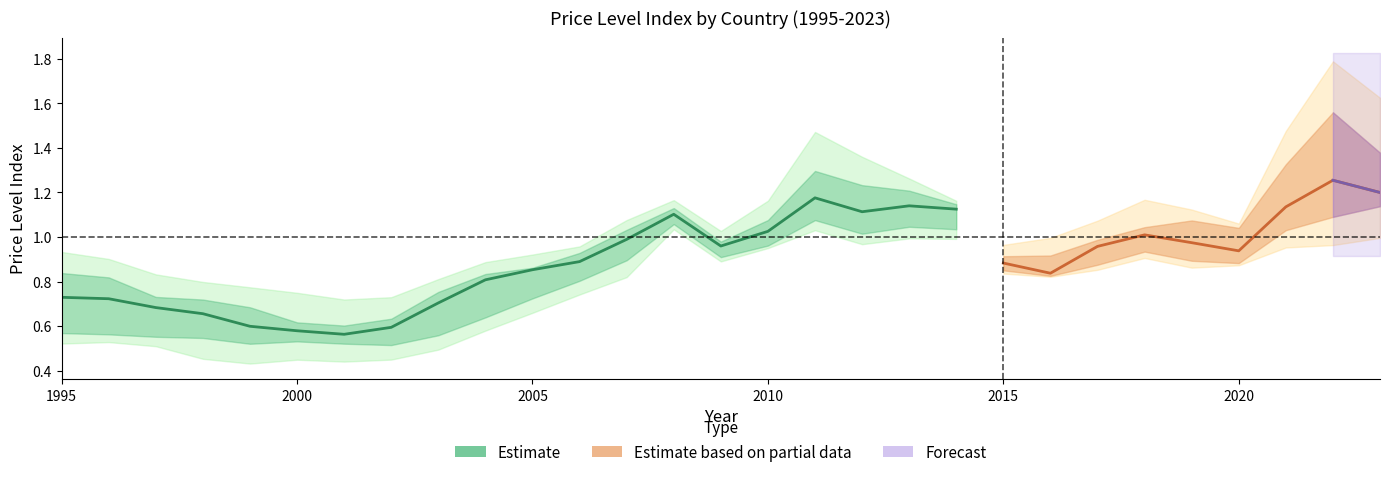

What is the smallest value displayed?

0.4